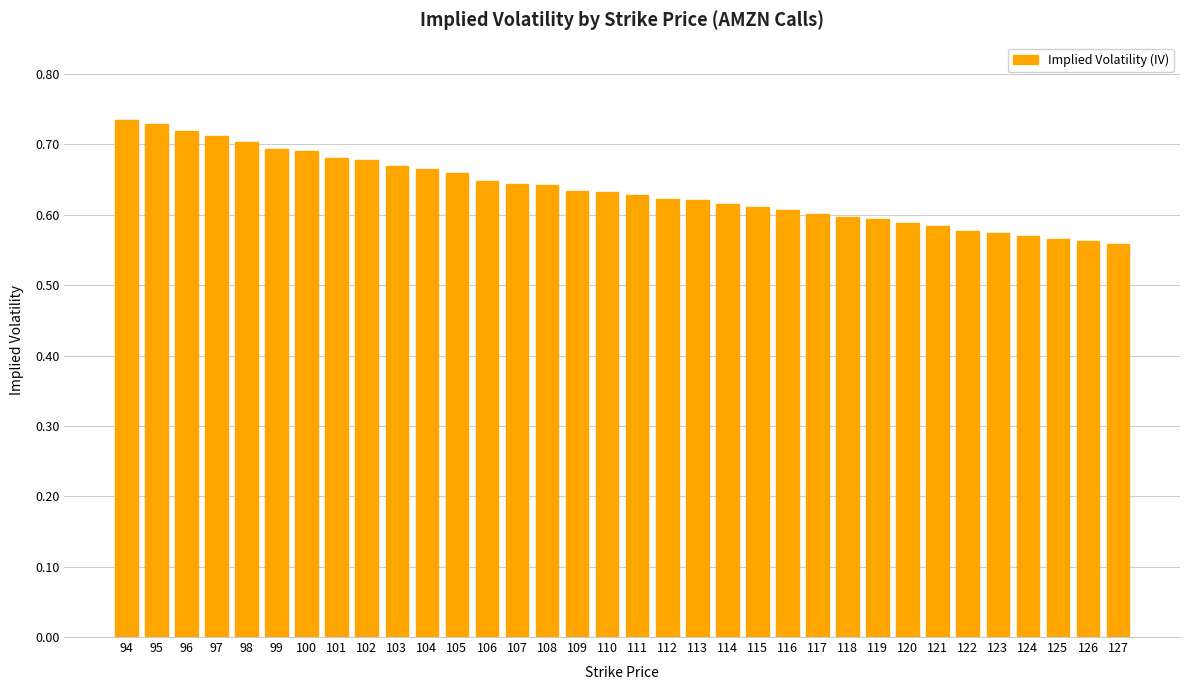

How many values are between 0 and 1?

34